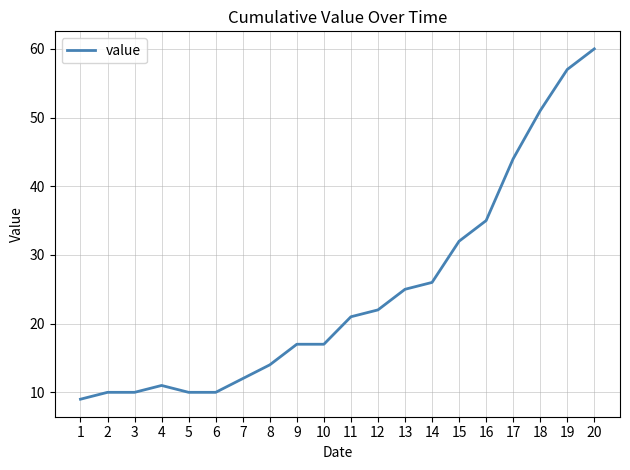

What is the approximate value at 11?

21